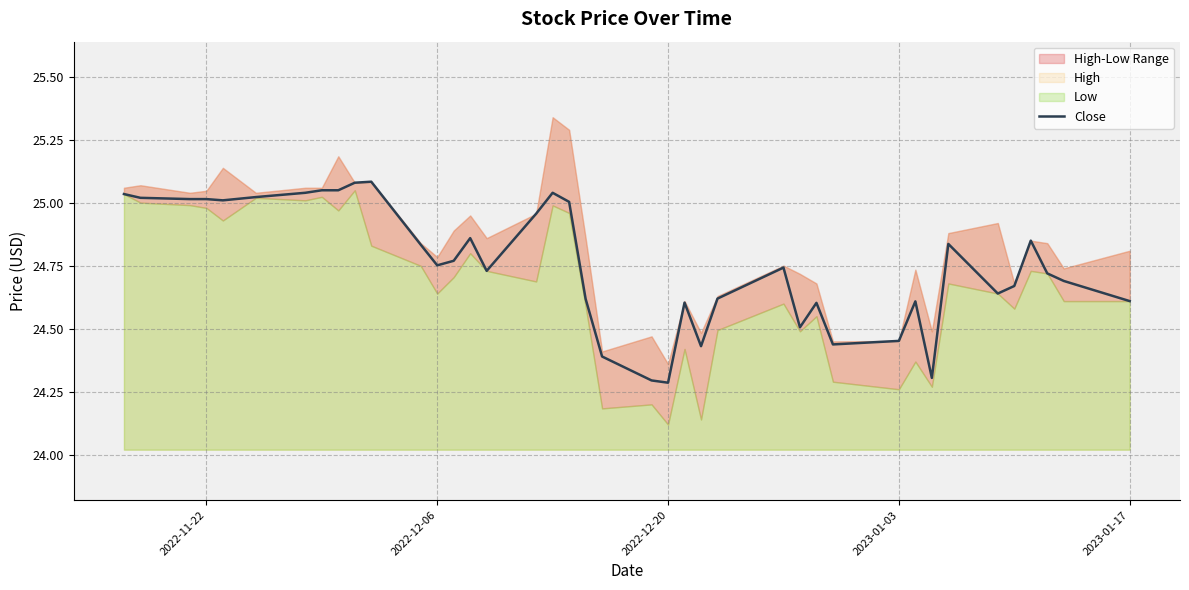

What is the difference between the second highest and minimum values?

0.8